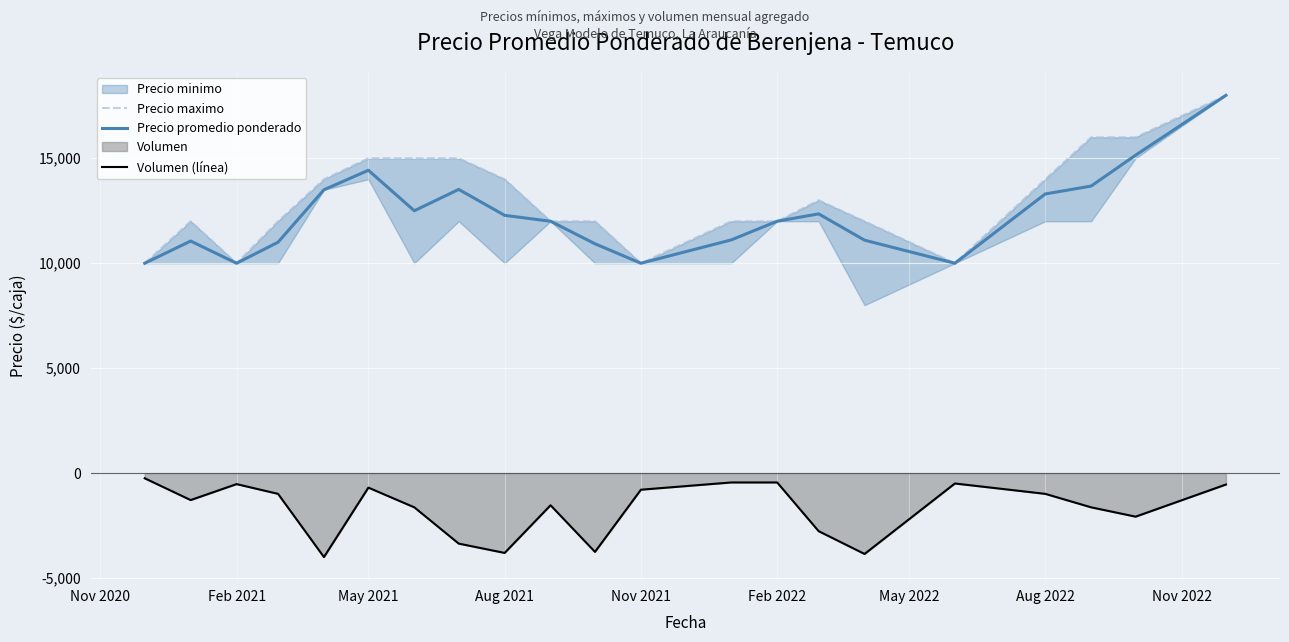

True or false: Volumen (línea) has a value of -3802.5 at Aug 2021.

True